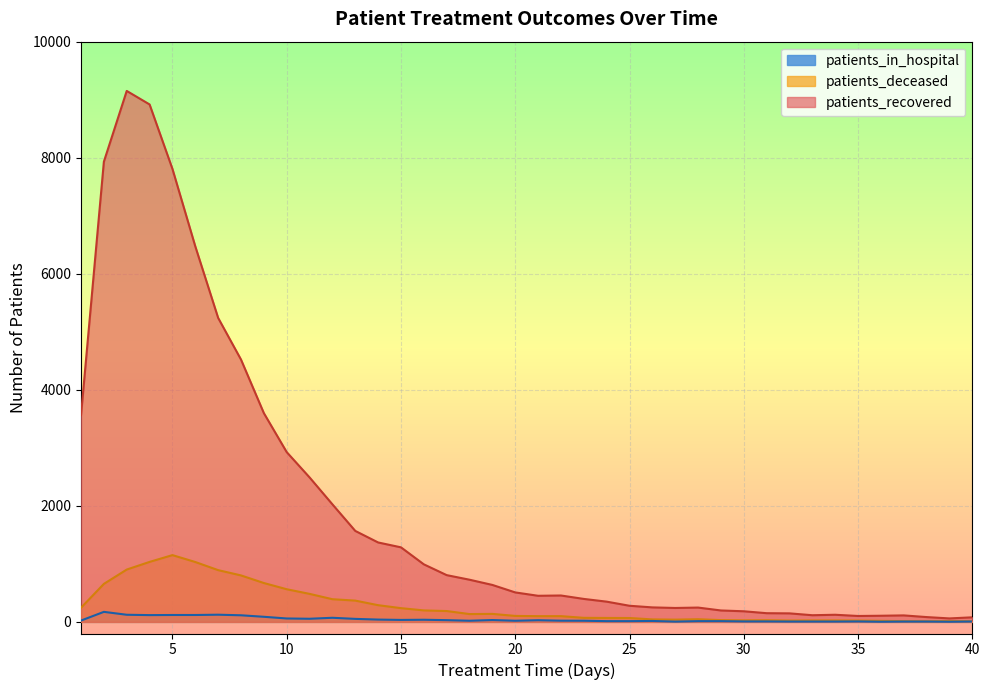

Reading right to left, list all the values displayed in this chart.

patients_recovered: 40=79	39=60	38=83	37=112	36=106	35=102	34=123	33=115	32=147	31=150	30=183	29=197	28=247	27=240	26=250	25=278	24=349	23=396	22=455	21=450	20=508	19=637	18=727	17=806	16=992	15=1285	14=1369	13=1568	12=2026	11=2490	10=2926	9=3598	8=4521	7=5239	6=6472	5=7807	4=8918	3=9151	2=7932	1=3564
patients_deceased: 40=11	39=15	38=11	37=13	36=18	35=23	34=25	33=25	32=23	31=29	30=27	29=31	28=46	27=39	26=43	25=67	24=68	23=70	22=99	21=99	20=103	19=138	18=135	17=187	16=198	15=237	14=288	13=367	12=391	11=483	10=563	9=670	8=801	7=892	6=1032	5=1151	4=1034	3=902	2=655	1=244
patients_in_hospital: 40=7	39=3	38=6	37=6	36=3	35=8	34=6	33=6	32=6	31=8	30=8	29=13	28=13	27=5	26=16	25=13	24=13	23=20	22=21	21=29	20=20	19=32	18=20	17=30	16=37	15=34	14=40	13=52	12=71	11=54	10=59	9=88	8=114	7=124	6=119	5=119	4=117	3=123	2=173	1=23